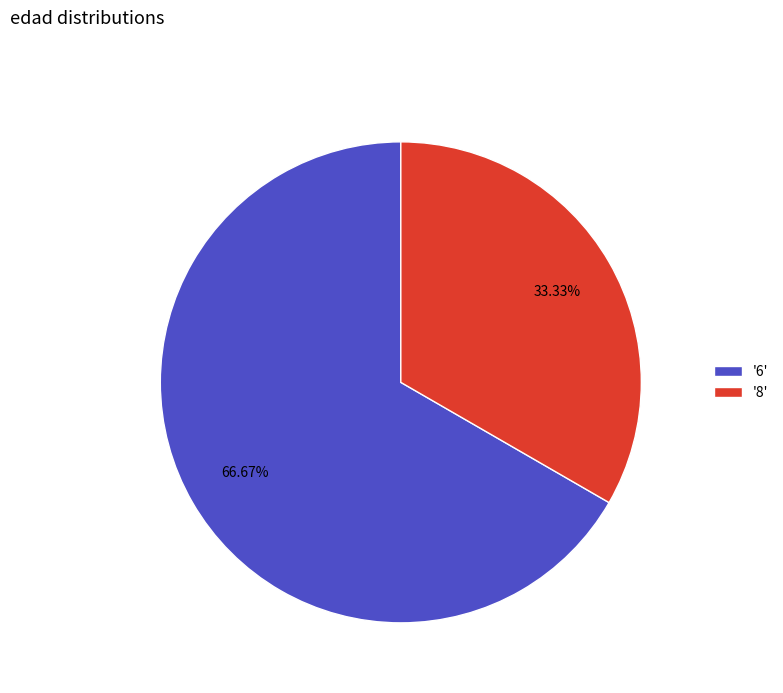

Does any single category account for the majority?

Yes